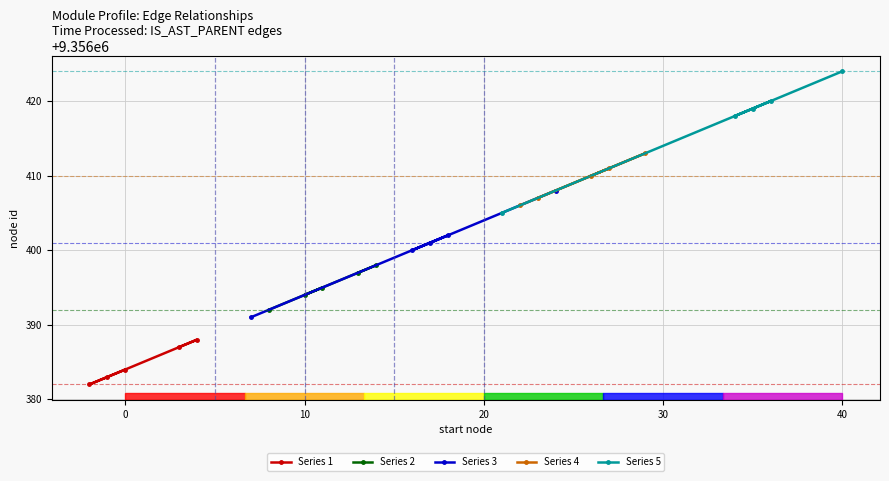

What is the difference between the Series 2 values at 0 and 30?

2